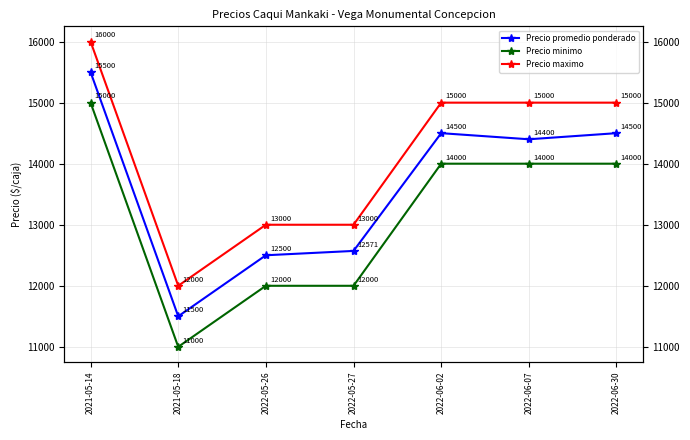

What is the greatest value displayed?

16000